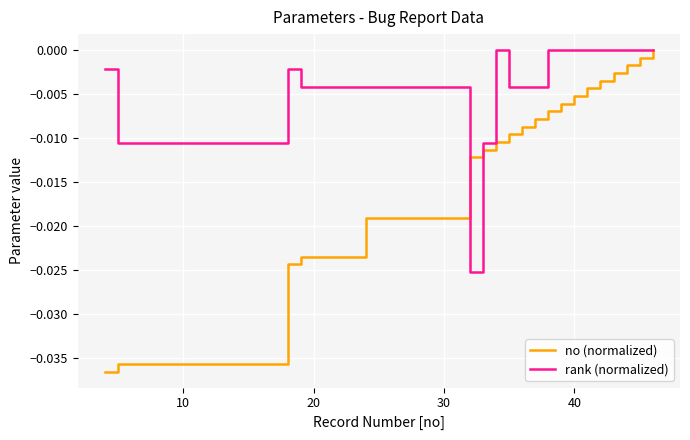

Rank the series by their average value, from highest to lowest.

rank (normalized), no (normalized)